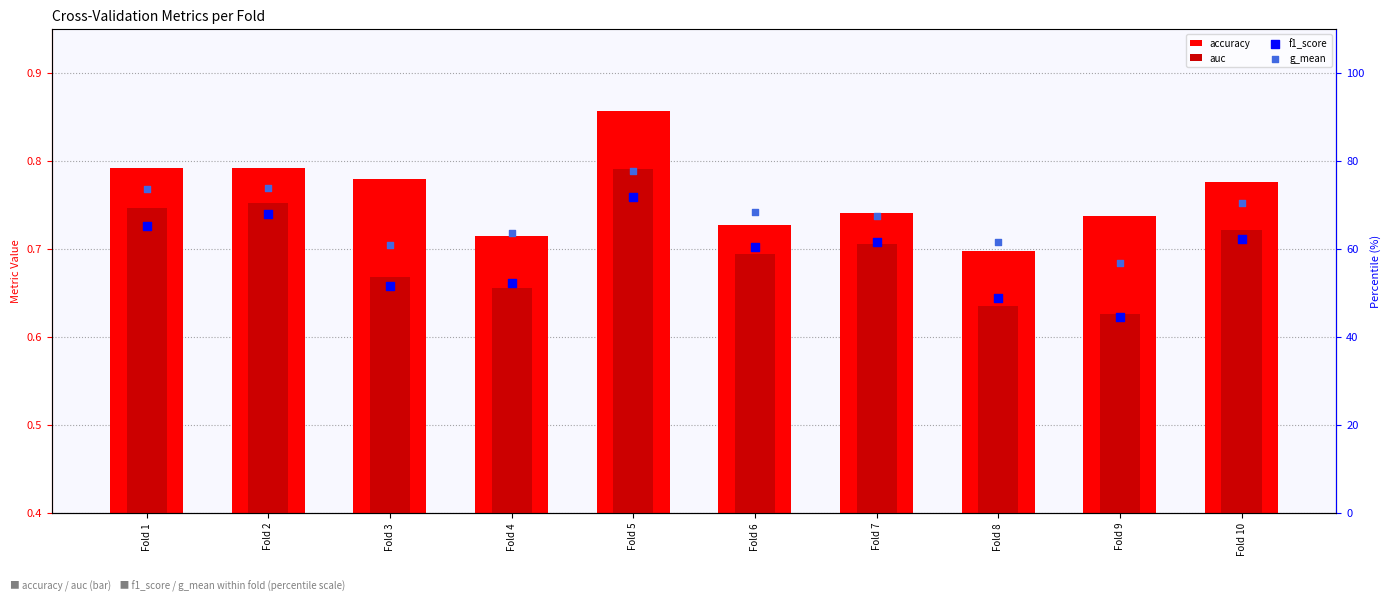

What is the total value across all series at Fold 6?

130.1